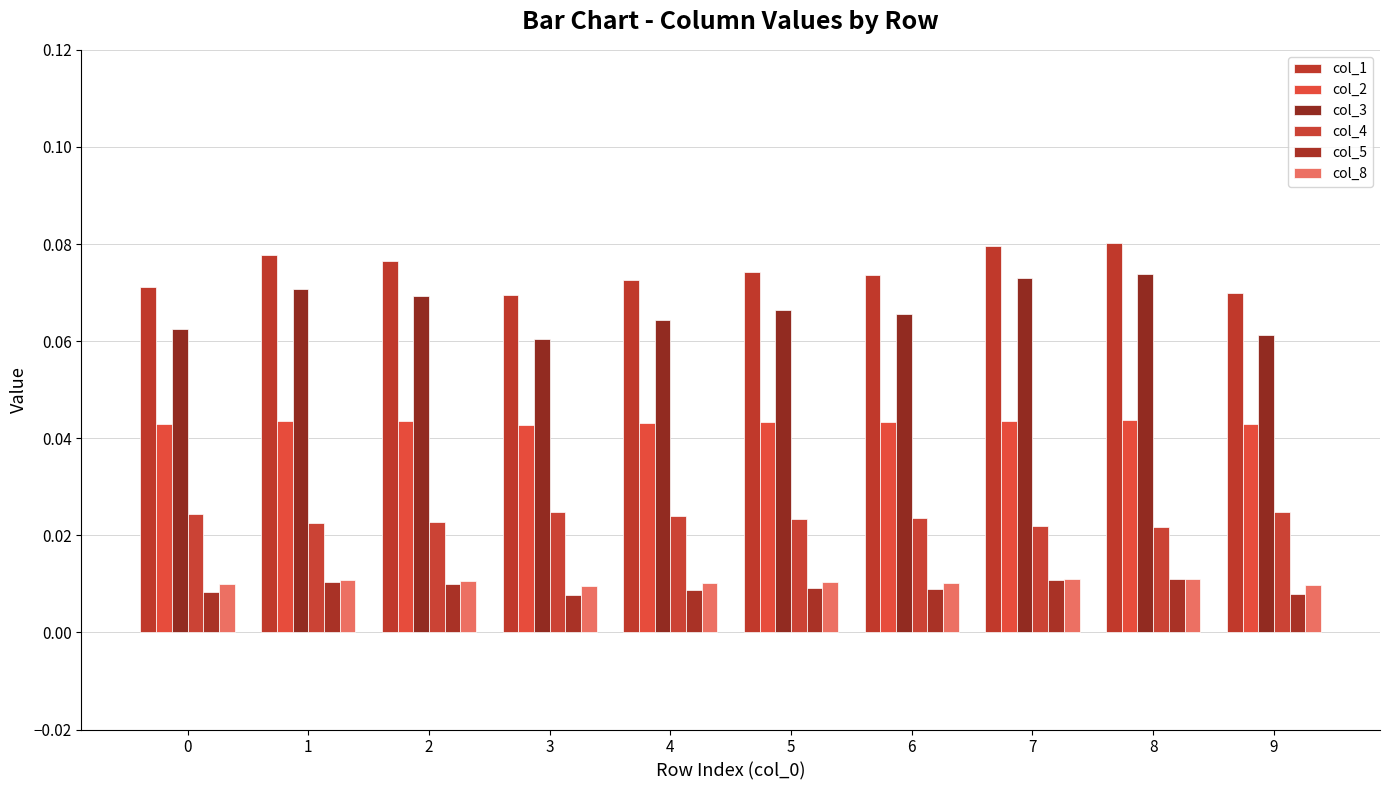

Is the value of col_3 at 4 greater than the value of col_4 at 8?

Yes